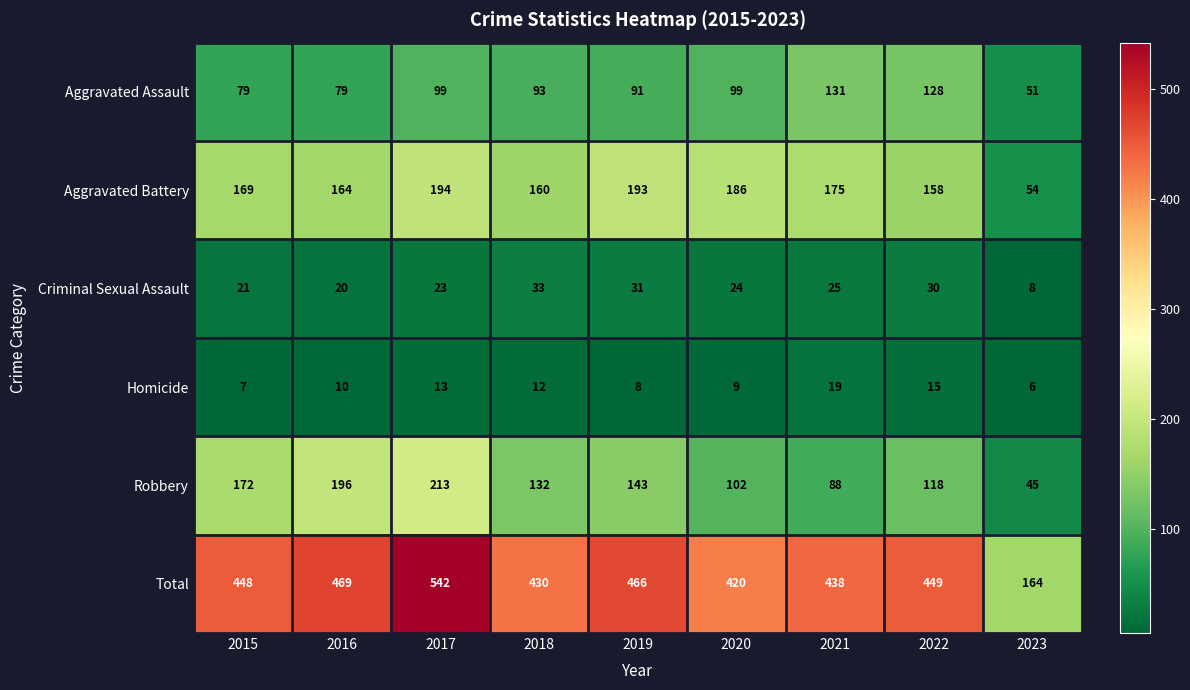

The value of Aggravated Assault at 2023 is 51. True or false?

True